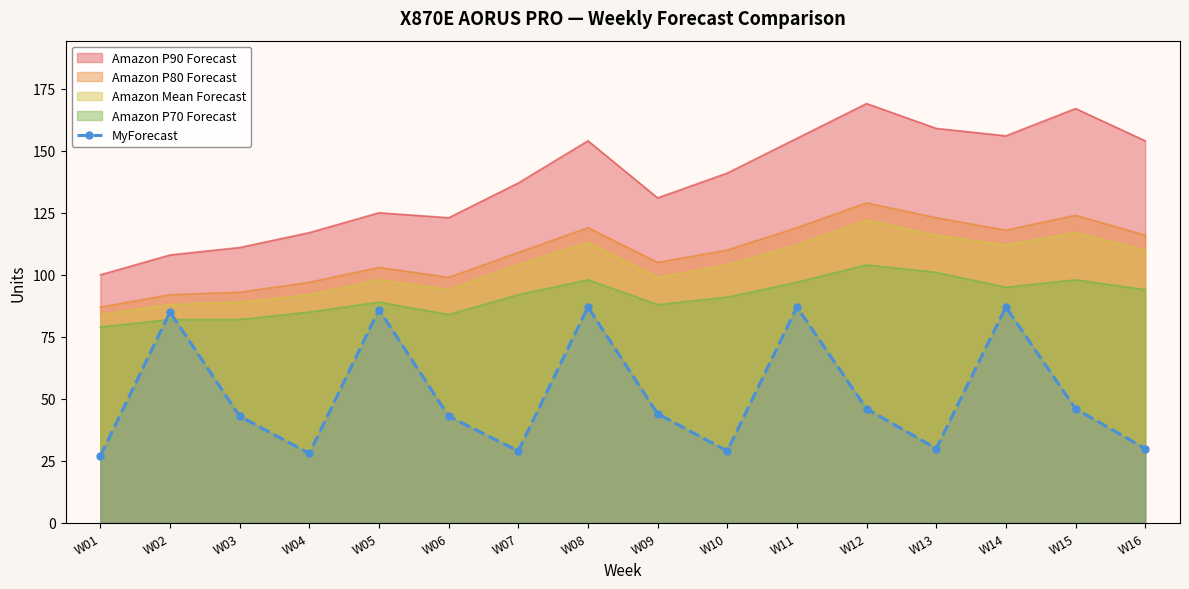

Is it true that Amazon P70 Forecast equals 168 at W08?

False